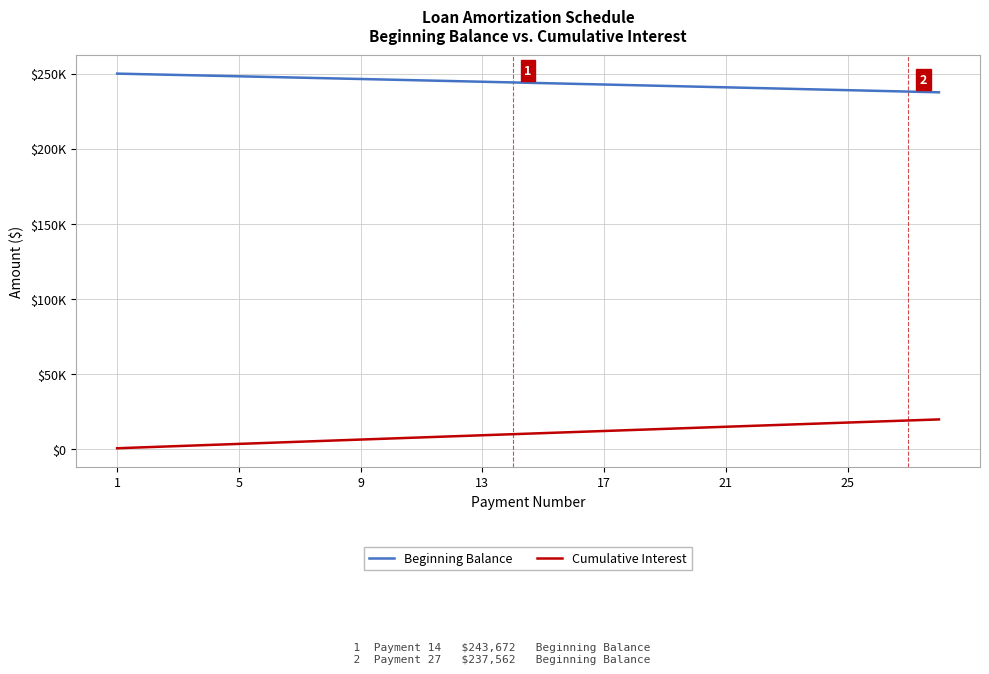

Does the chart have visible grid lines?

Yes